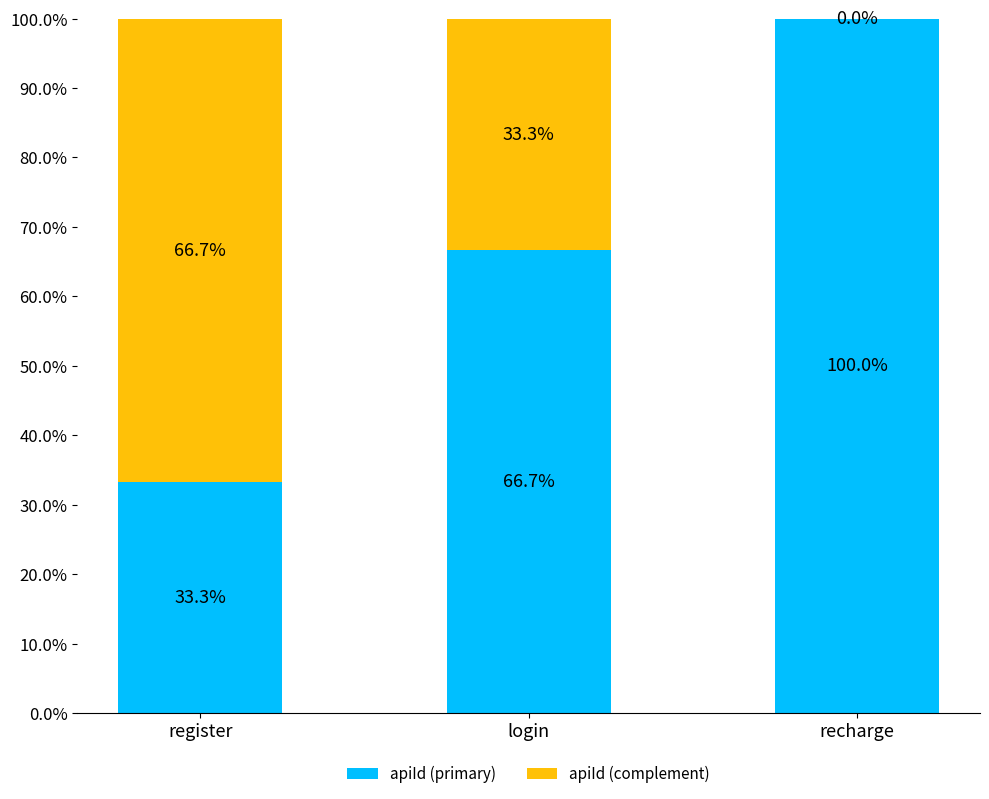

What is the approximate value of apiId (primary) at recharge?

100.0